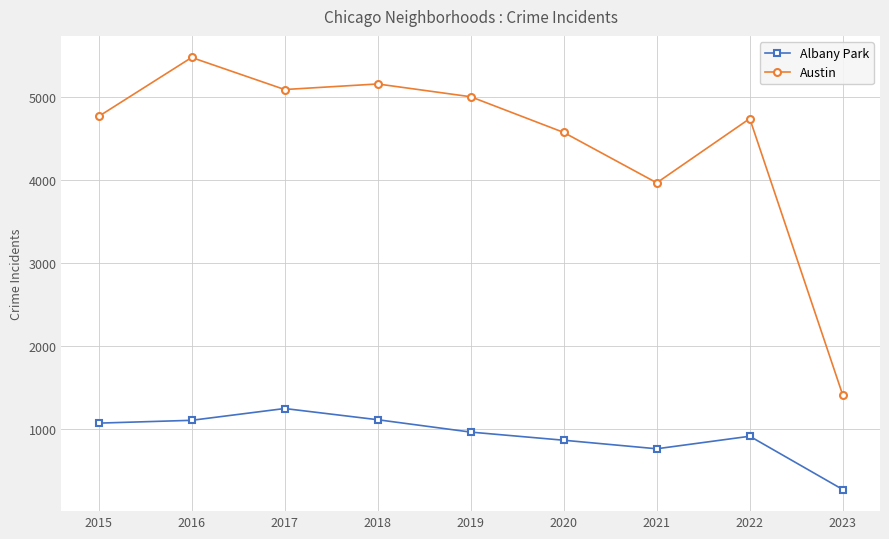

How many series are shown in this chart?

2